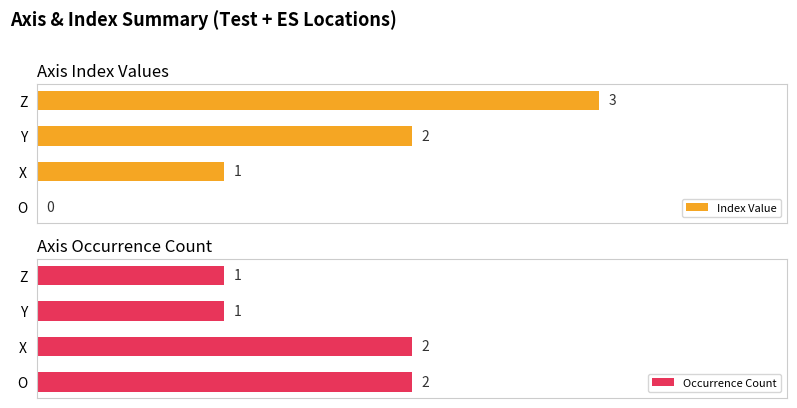

Where is Index Value nearest to the value 1?

X